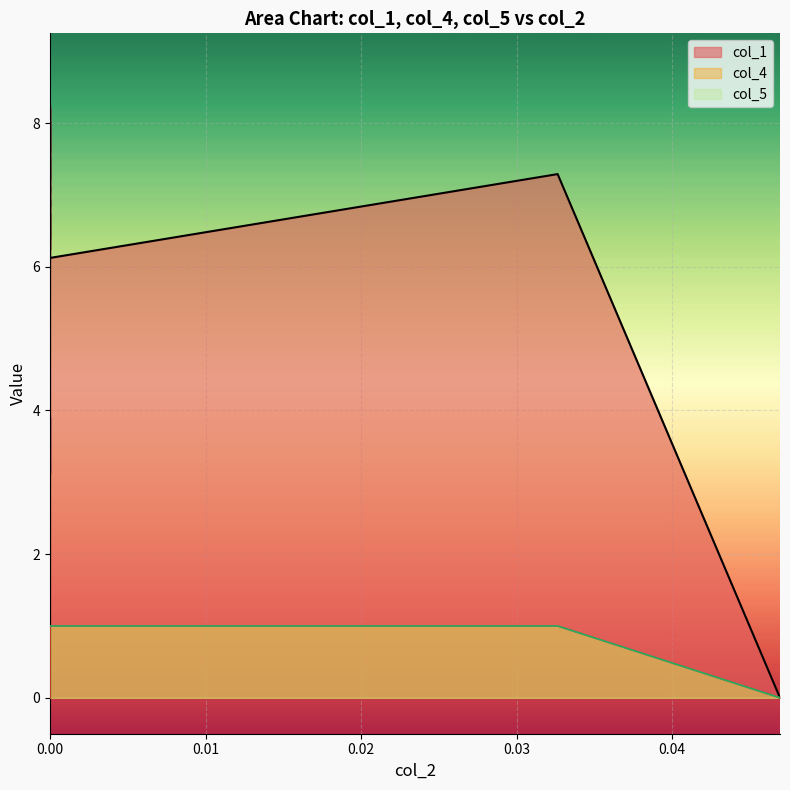

The value of col_4 at 30 is 0.7. True or false?

False